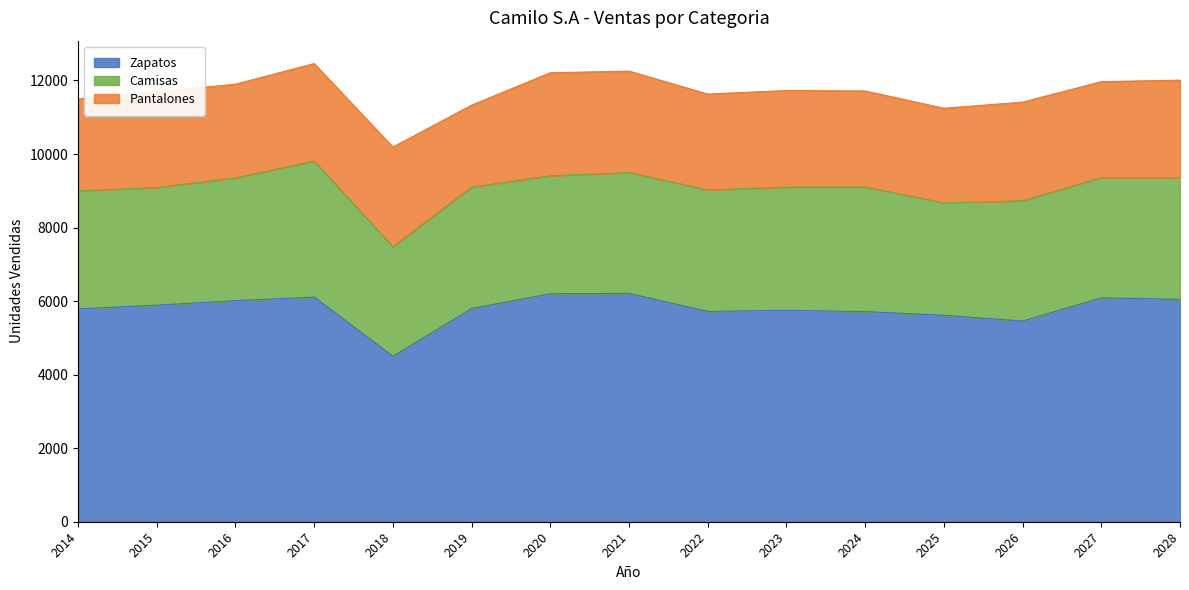

True or false: Camisas and Zapatos intersect in this chart.

False